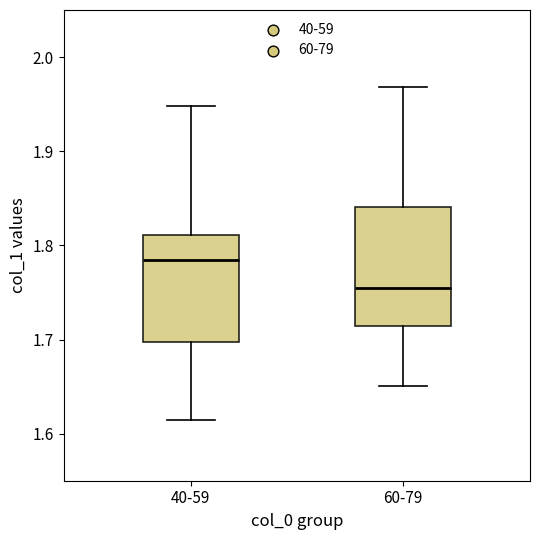

Which box is the tallest, from its lower edge to its upper edge?

60-79